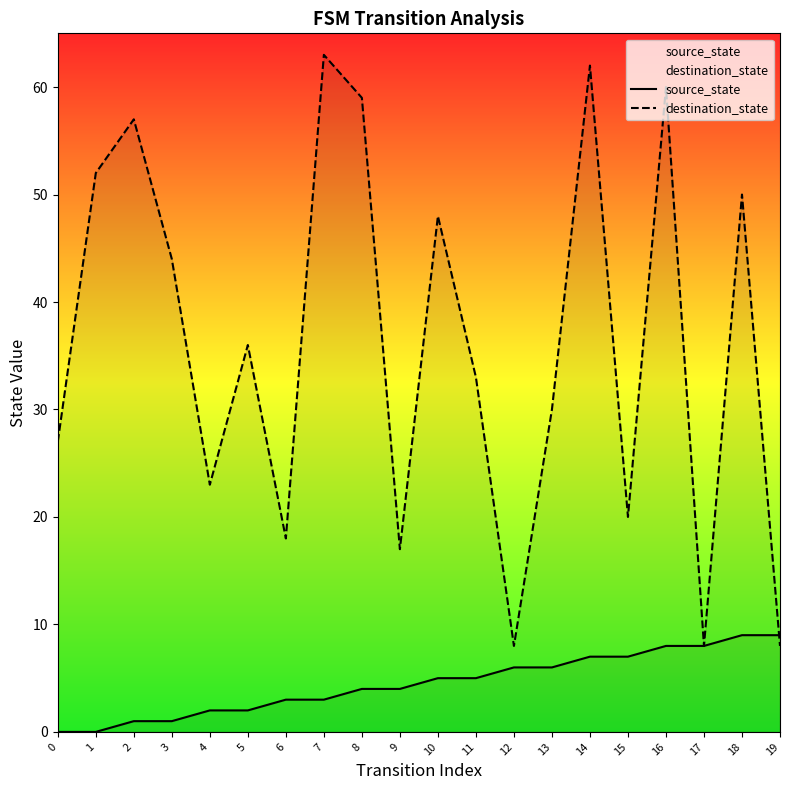

At 17, list the series in order from largest to smallest.

source_state, destination_state